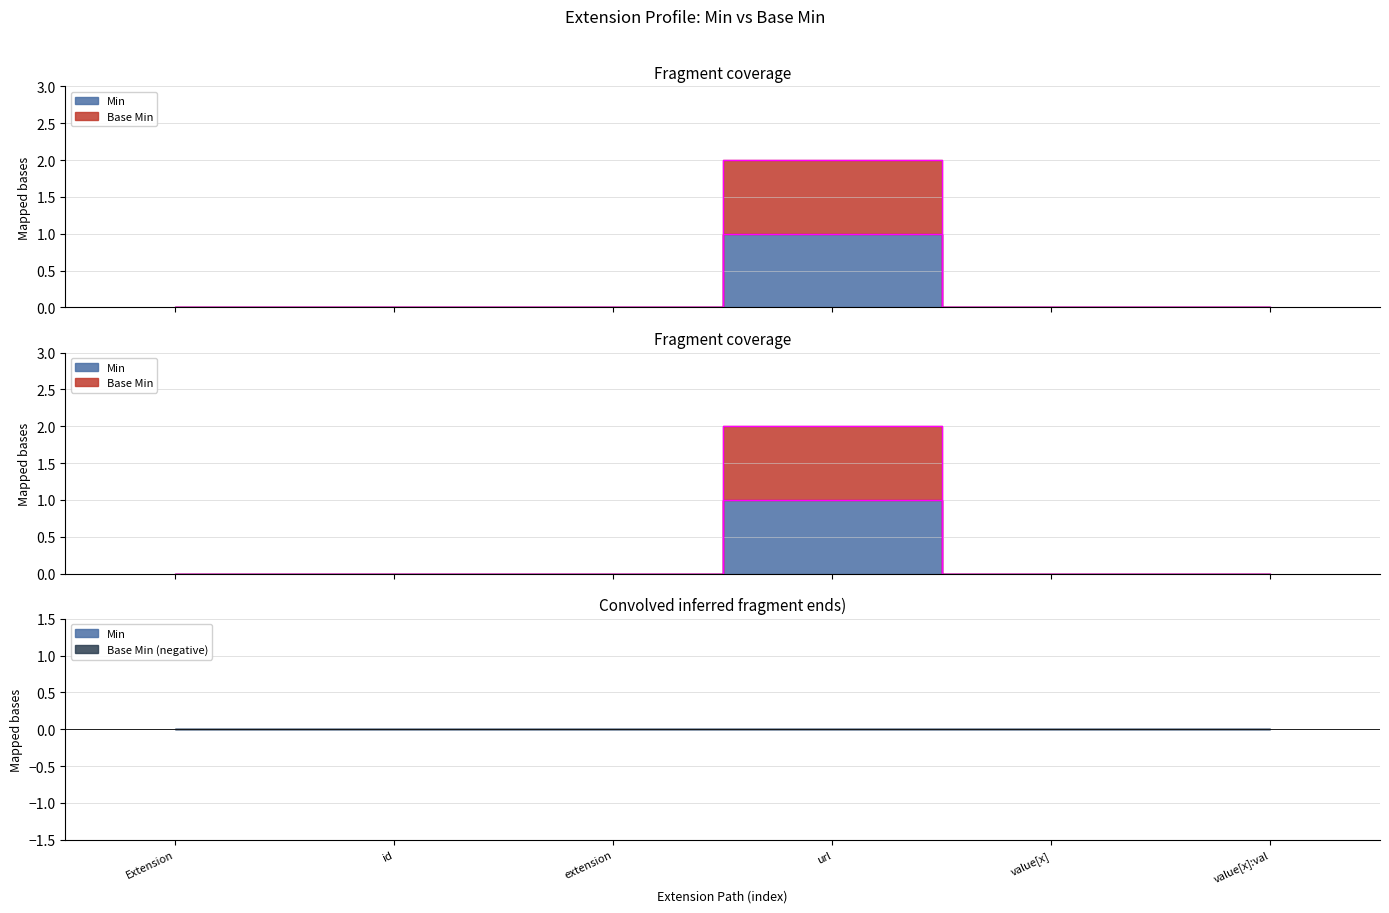

How many Base Min values are between 0 and 1?

5